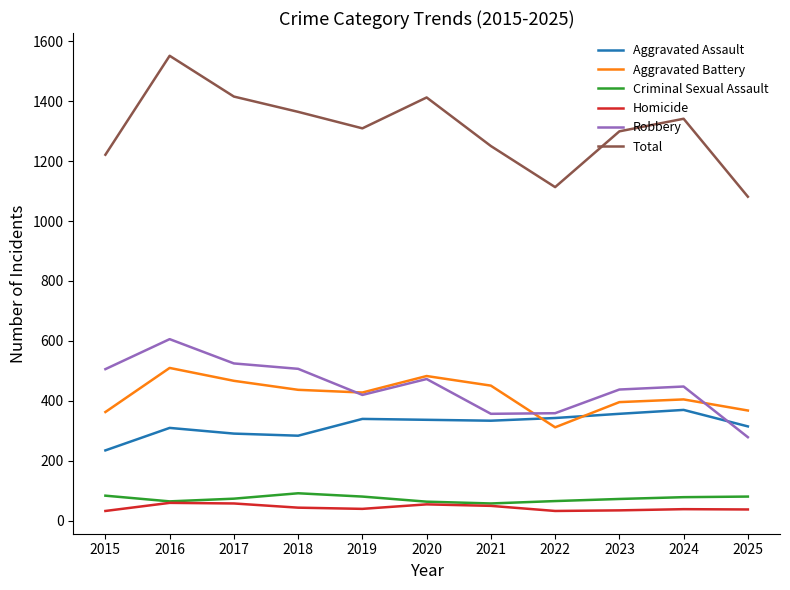

True or false: Aggravated Battery has a value of 312 at 2022.

True